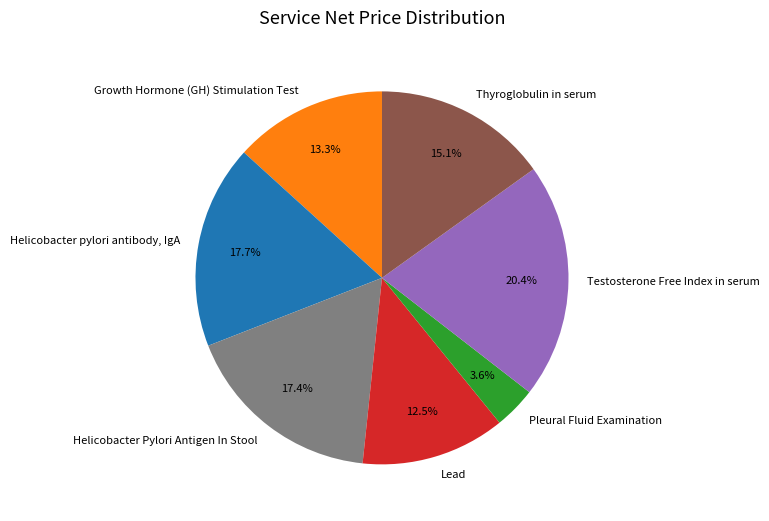

Which category has the biggest portion of the pie?

Testosterone Free Index in serum